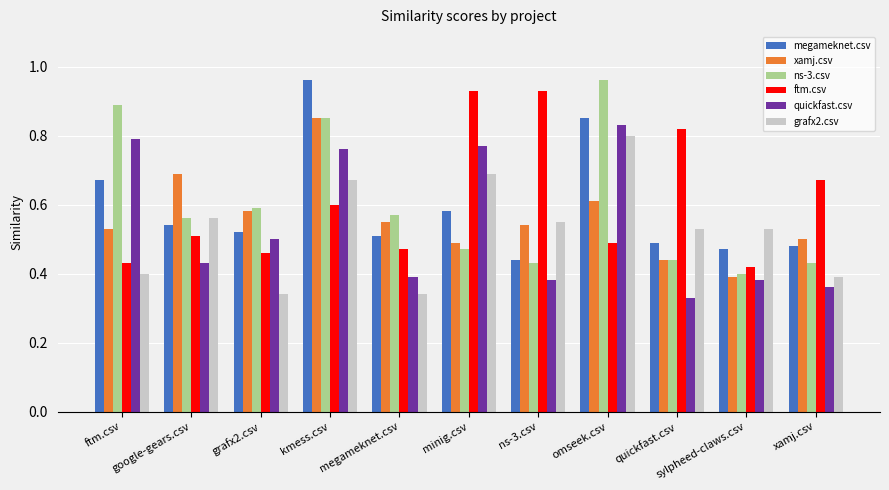

The value of ns-3.csv at megameknet.csv is 0.8. True or false?

False